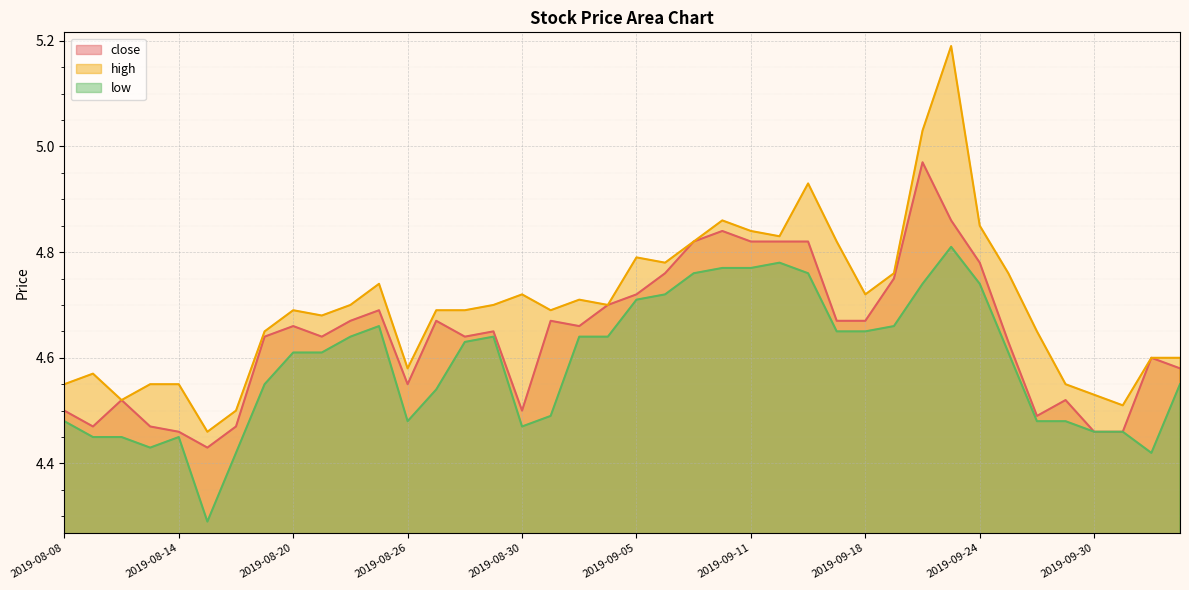

In high, how many points are higher than both neighbors (excluding endpoints)?

9